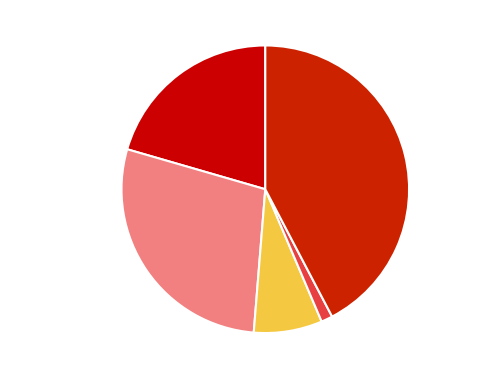

The Homicide slice represents 10% of the pie. True or false?

False